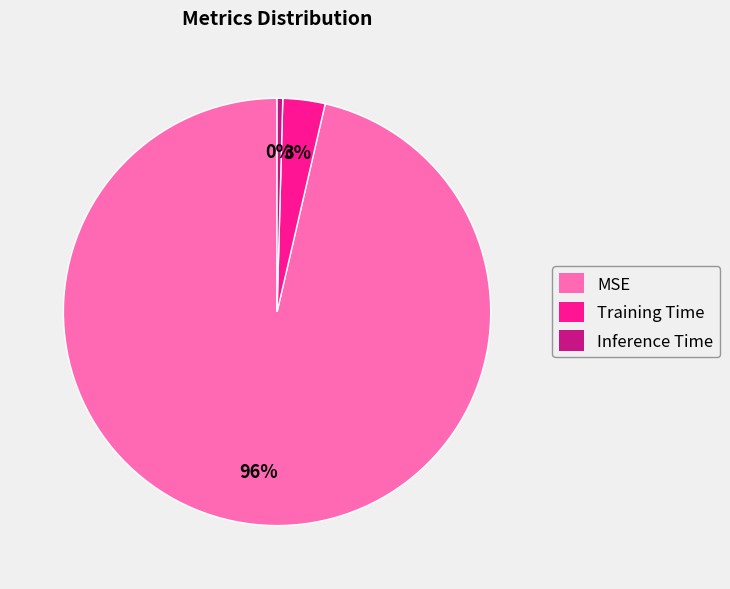

Do Inference Time and MSE together represent more than half of the pie?

Yes